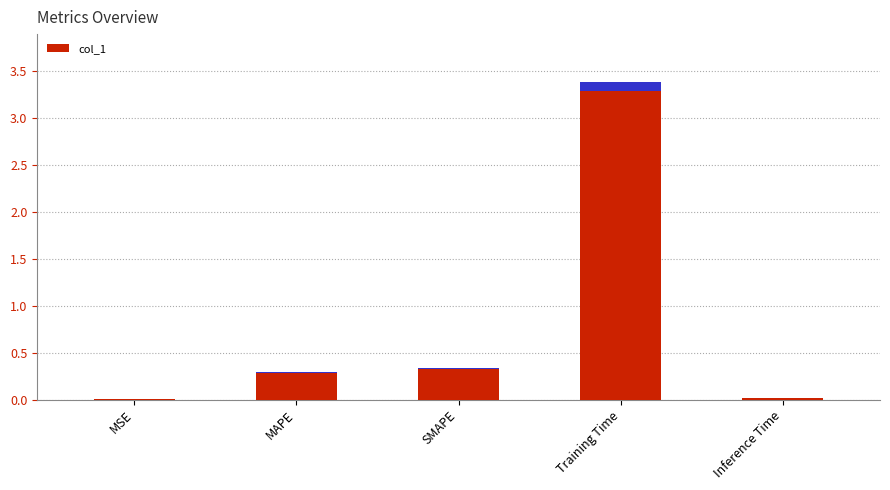

Reading right to left, extract all data points from this chart.

Inference Time=0.0	Training Time=3.4	SMAPE=0.3	MAPE=0.3	MSE=0.0